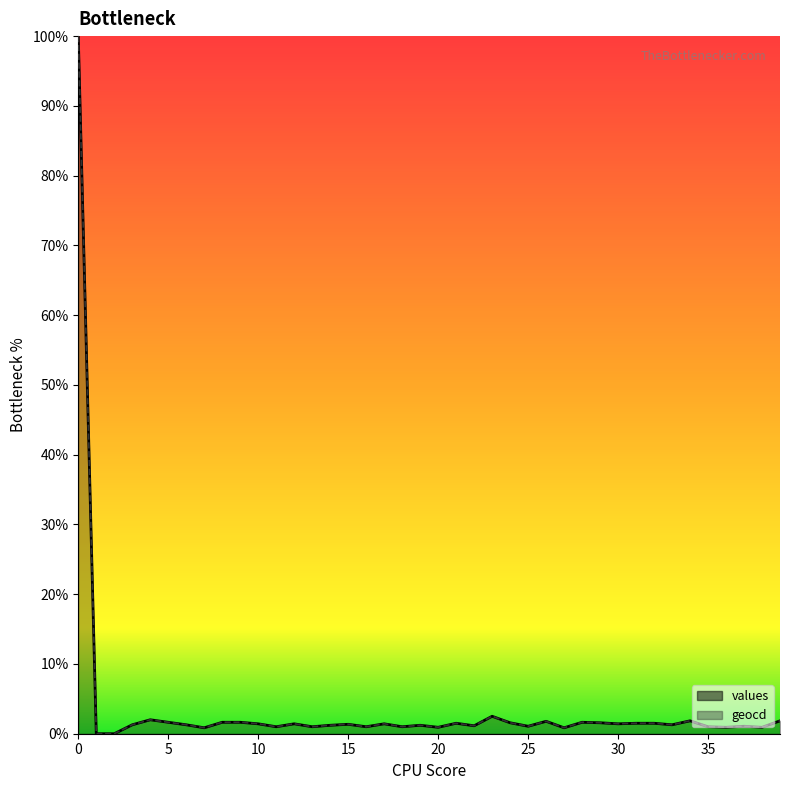

Where is geocd nearest to the value 50?

23